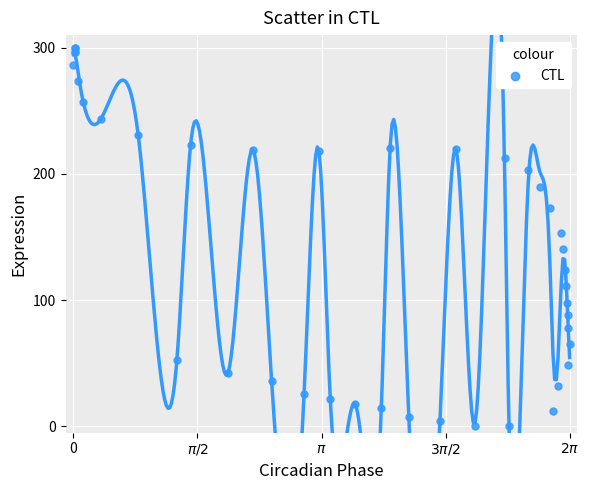

What Y value in the scatter plot is closest to 150?

153.2